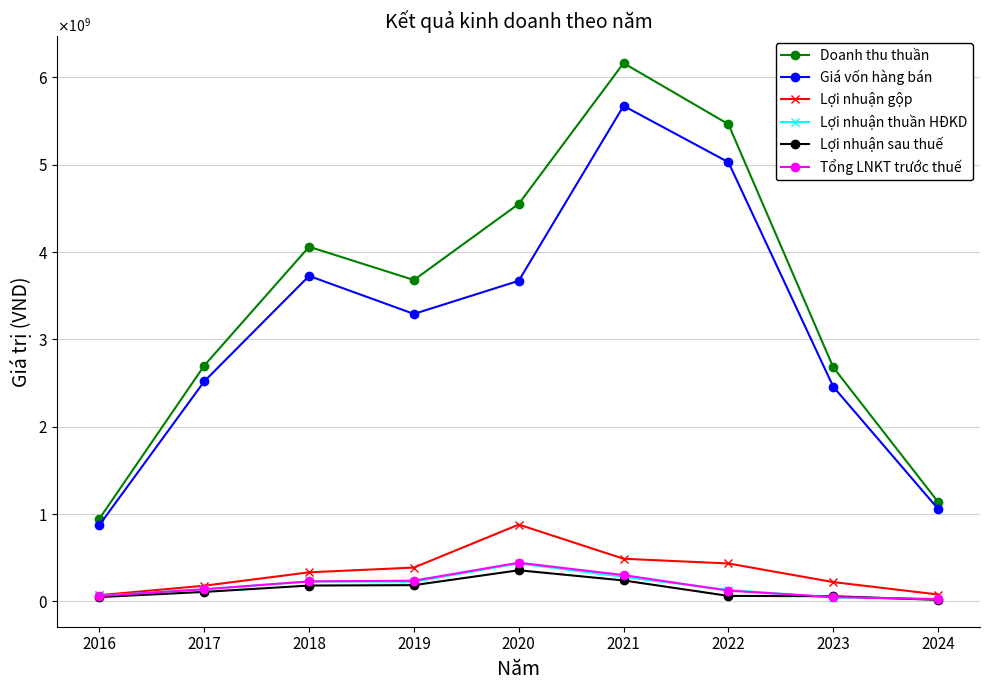

Is this an area chart (filled region under the line)?

No